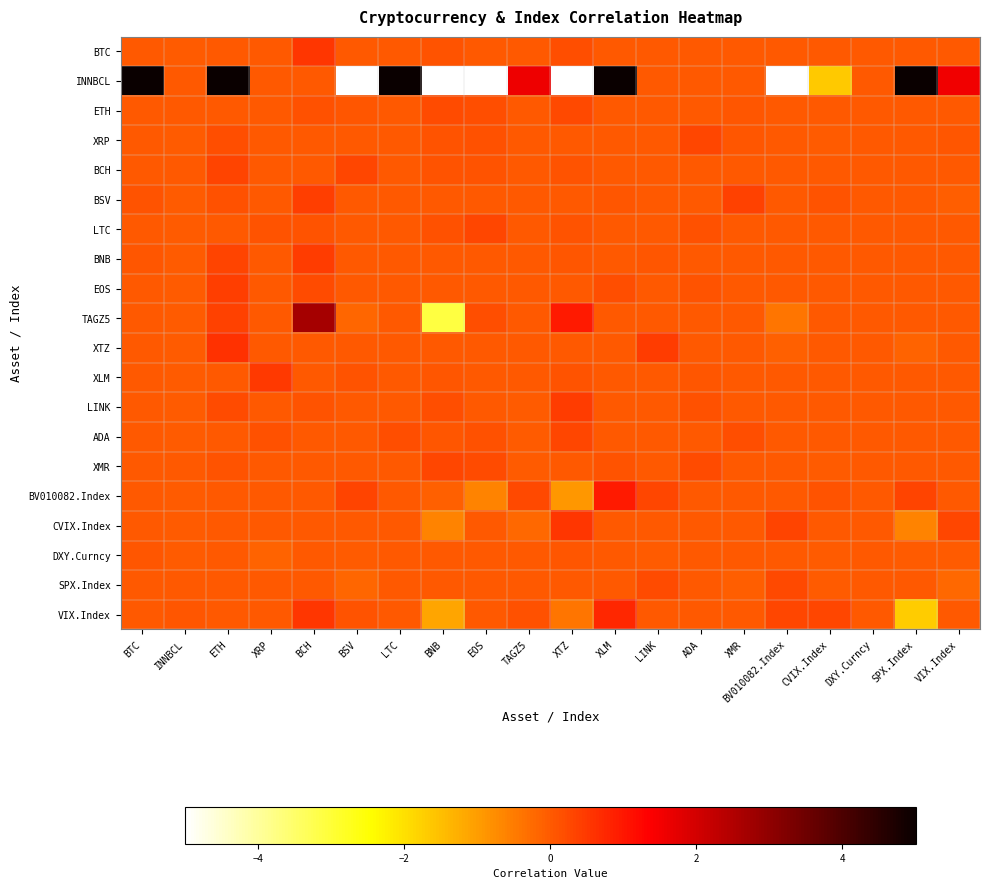

Rank the series at BTC from highest to lowest value.

INNBCL, BSV, DXY.Curncy, BNB, BCH, BTC, ETH, XRP, LTC, EOS, TAGZ5, XTZ, XLM, LINK, ADA, XMR, BV010082.Index, CVIX.Index, SPX.Index, VIX.Index